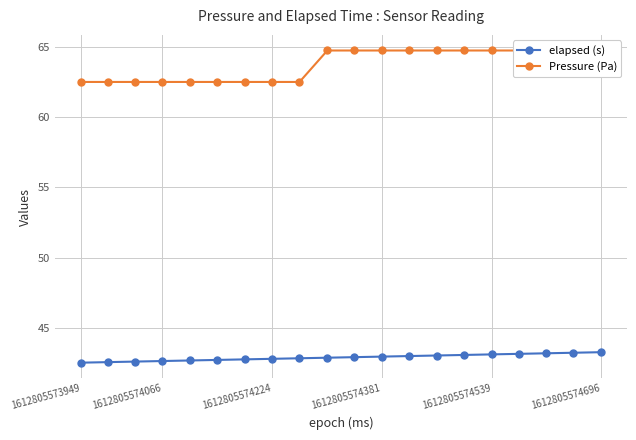

What is the maximum value for elapsed (s)?

43.3